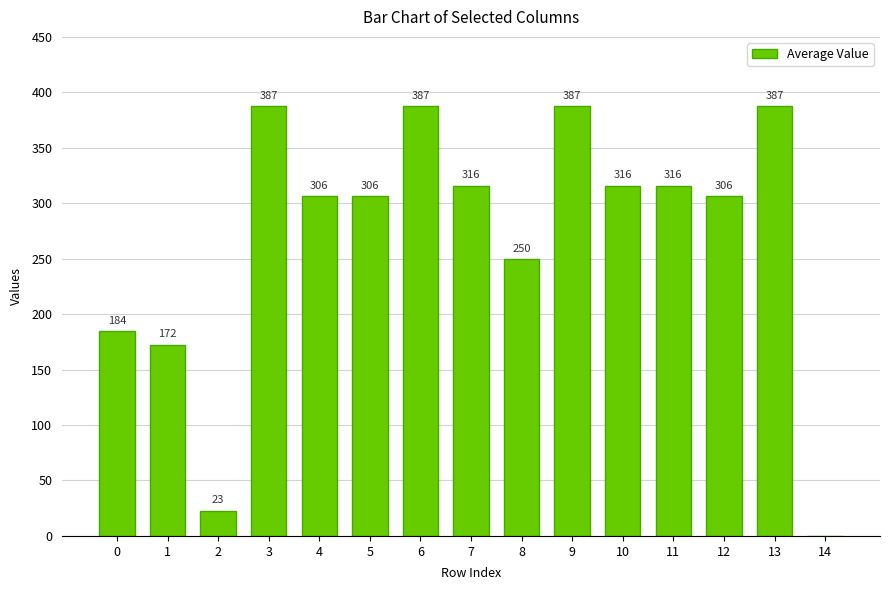

What is the greatest value displayed?

387.3